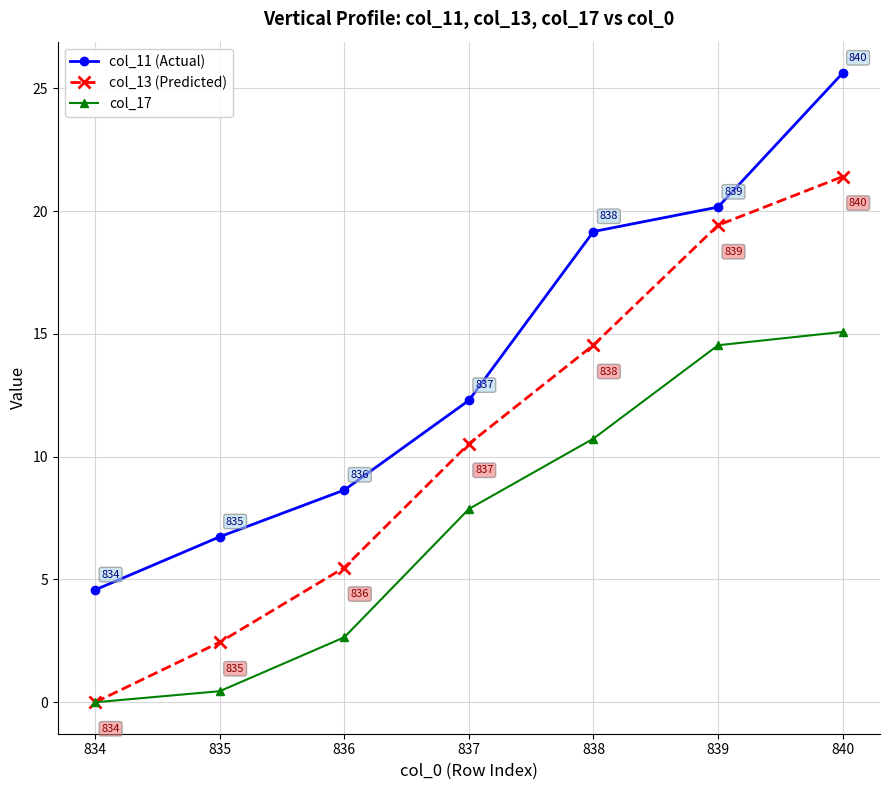

The col_17 series shows 7.9 at 837. True or false?

True